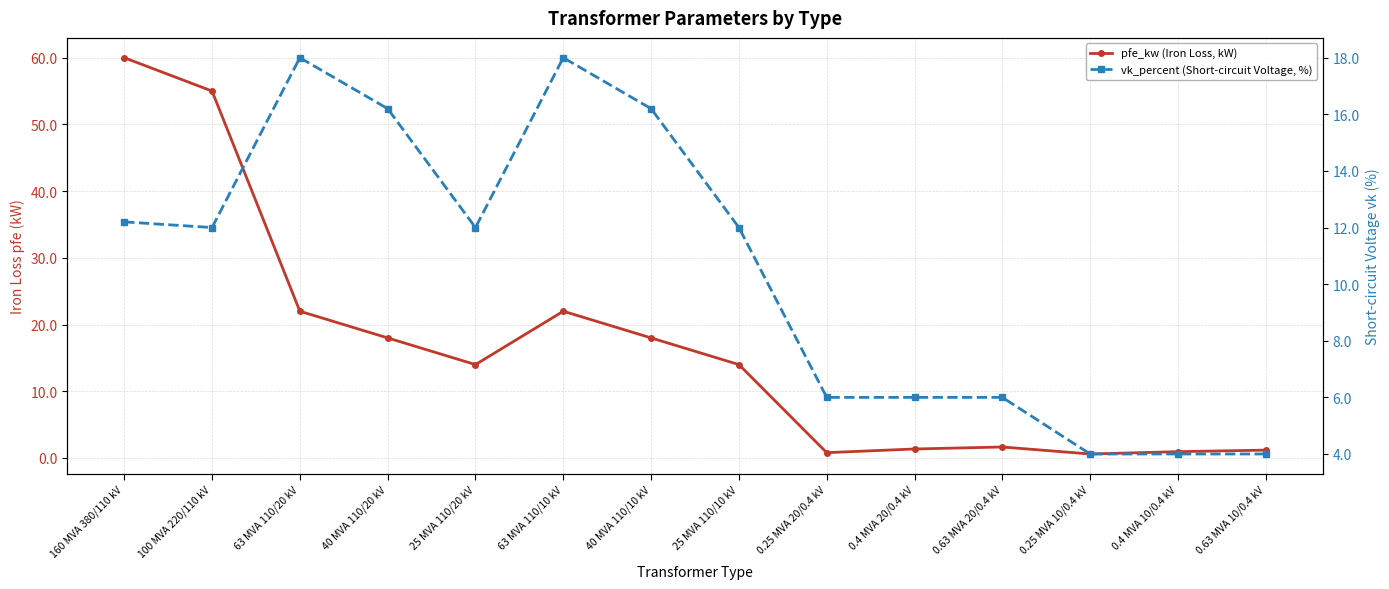

Which series changed the most between 100 MVA 220/110 kV and 0.63 MVA 20/0.4 kV?

pfe_kw (Iron Loss, kW)